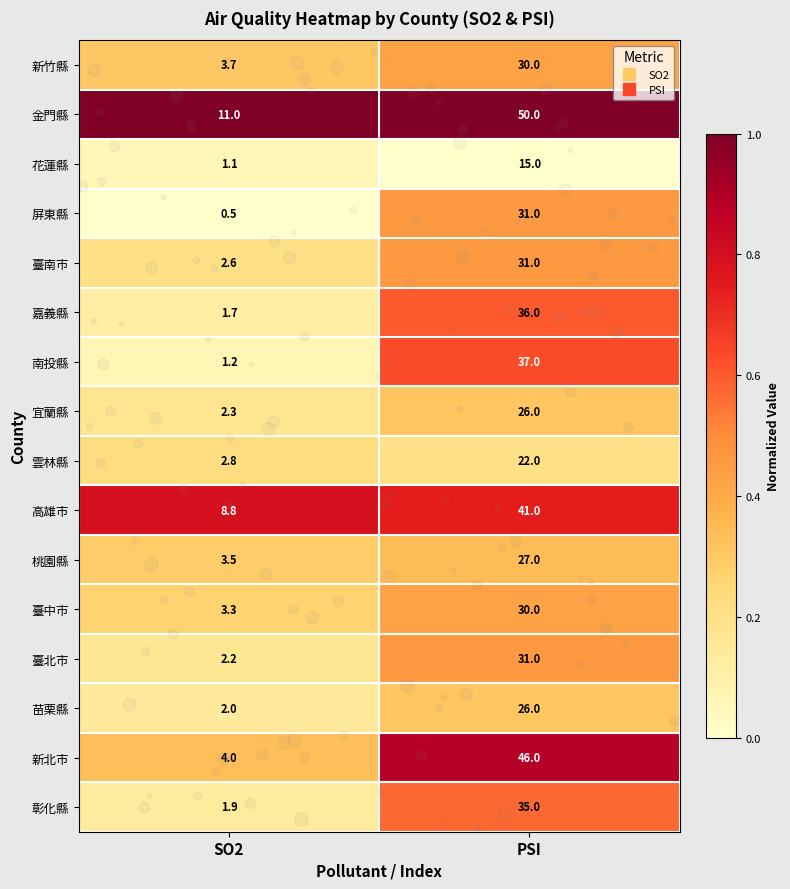

What is the difference between the maximum and minimum values in the 南投縣 series?

35.8